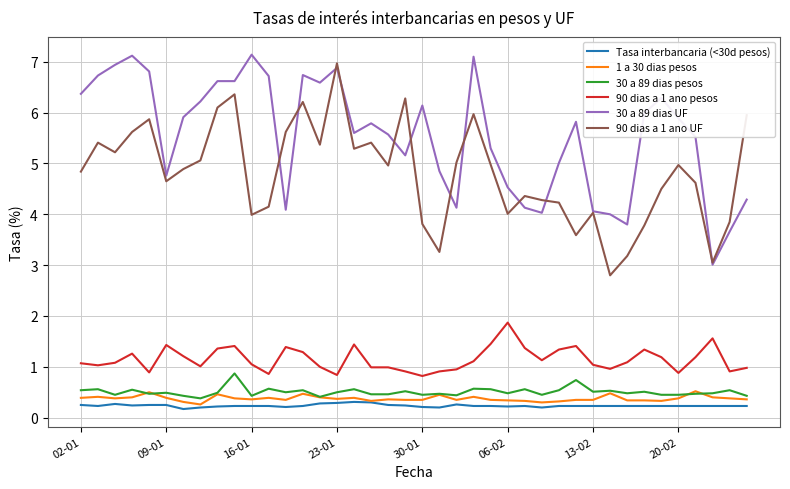

True or false: 30 a 89 dias UF and Tasa interbancaria (<30d pesos) cross at least once.

False